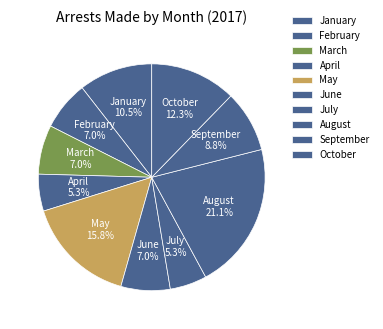

Is there any slice that represents more than half of the pie?

No